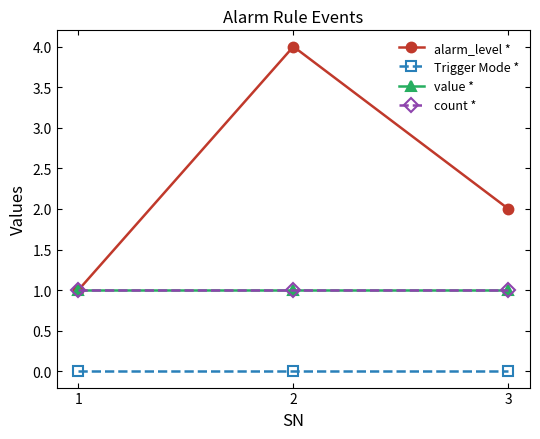

What is the sum of all alarm_level * values?

7